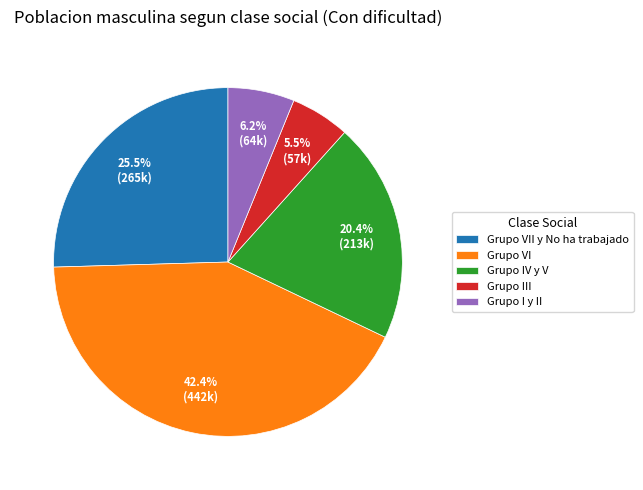

Between Grupo VI and Grupo III, which is larger?

Grupo VI